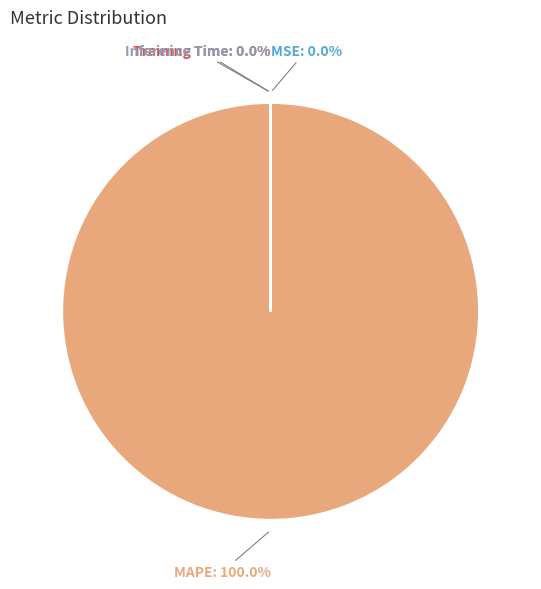

Is there any slice that represents more than half of the pie?

Yes